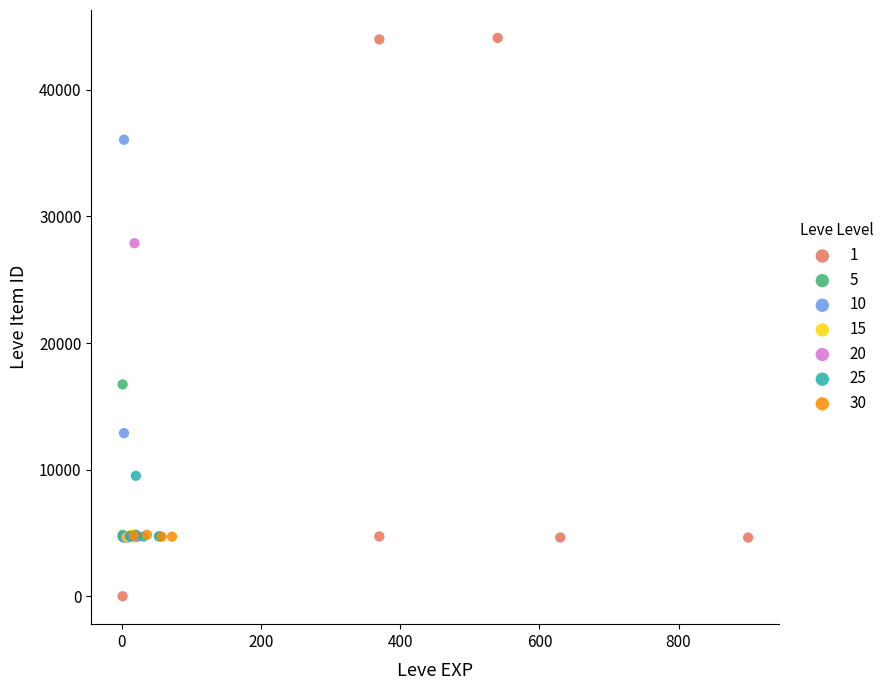

Which series reaches the maximum Y coordinate?

1